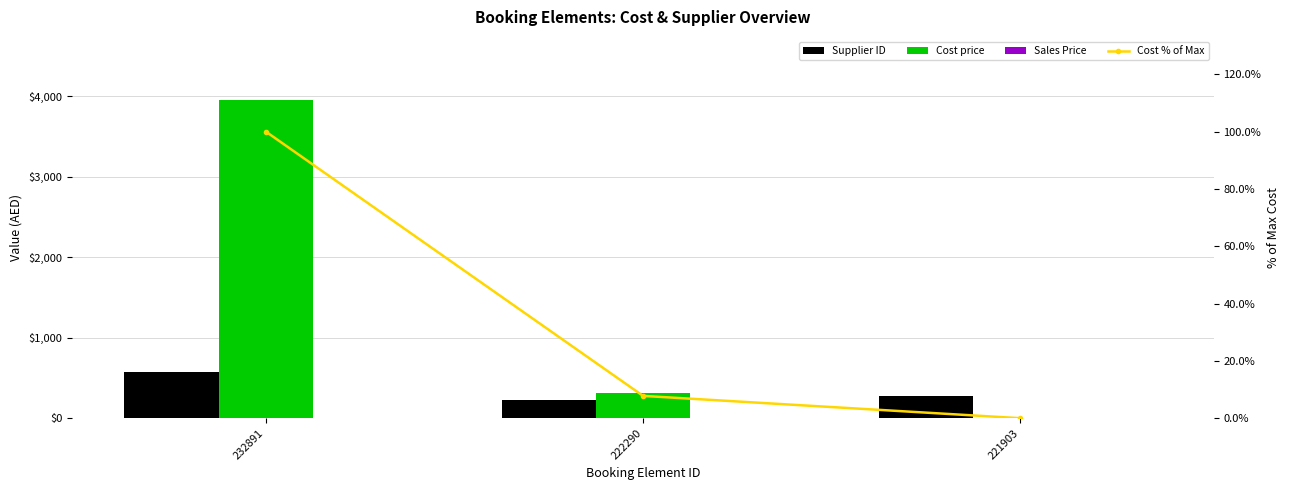

Reading left to right, extract all data points from this chart.

Supplier ID: 573.0	229.0	279.0
Cost price: 3950.0	307.6	0.0
Sales Price: 0.0	0.0	0.0
Cost % of Max: 100.0	7.8	0.0